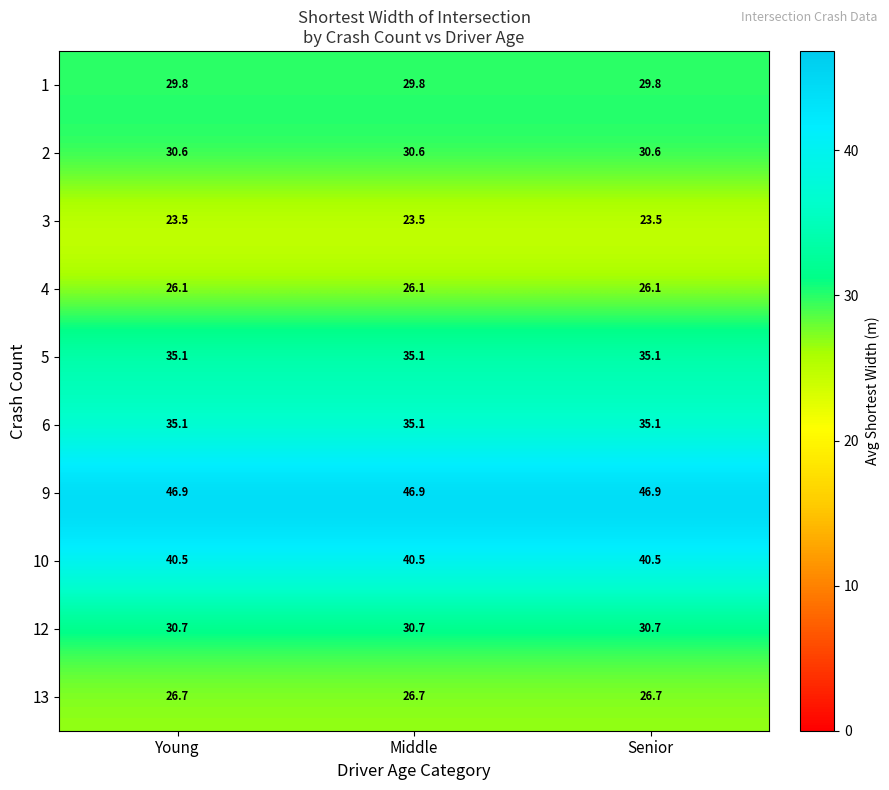

What is the smallest value displayed?

23.5